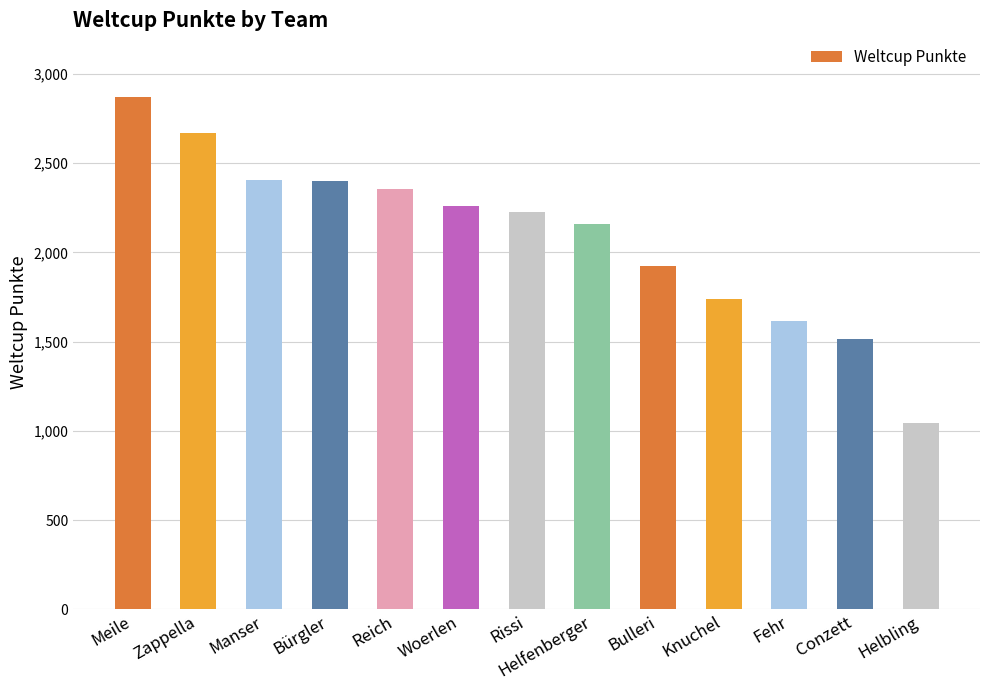

What is the sum of the values at Fehr and Reich?

3972